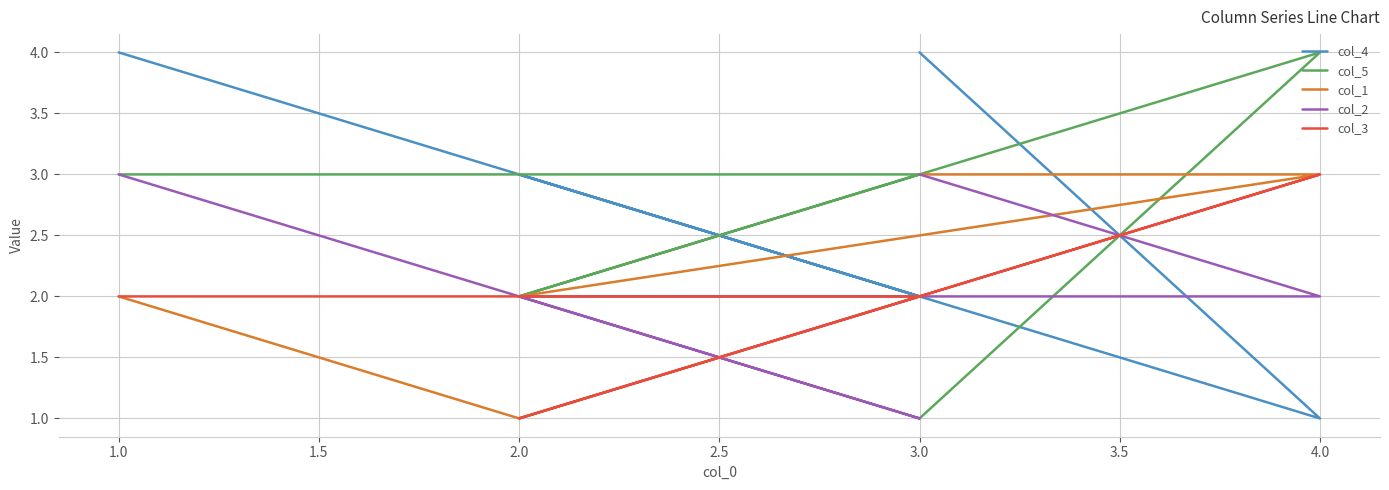

Which series has the largest range (max minus min)?

col_4